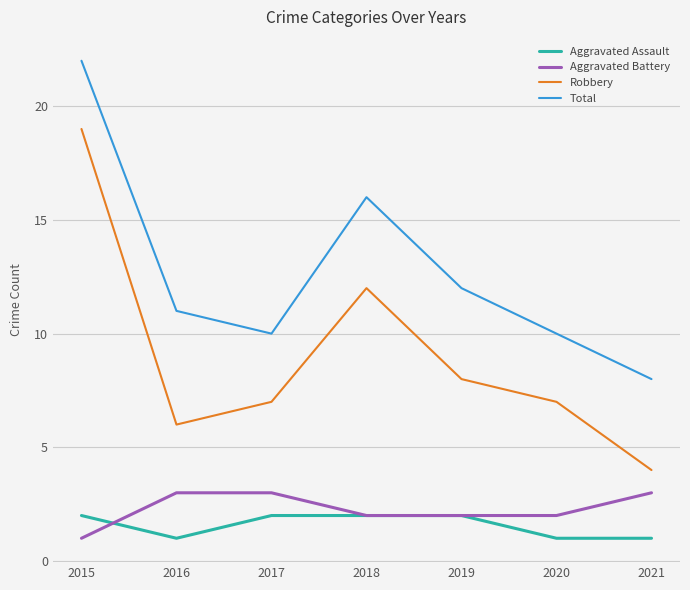

At which category is the sum across all series the highest?

2015